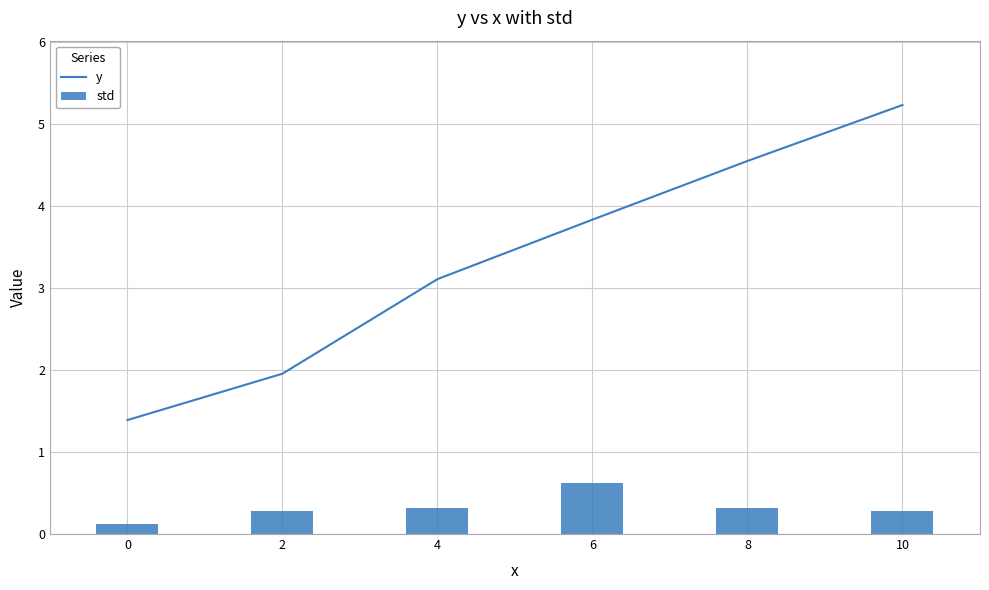

What value does the y series have at 8?

4.6